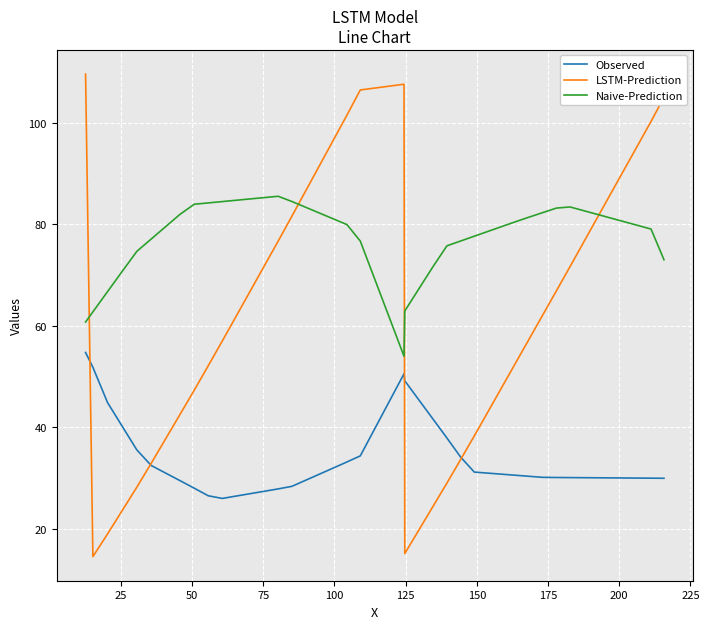

True or false: Observed and Naive-Prediction cross at least once.

False